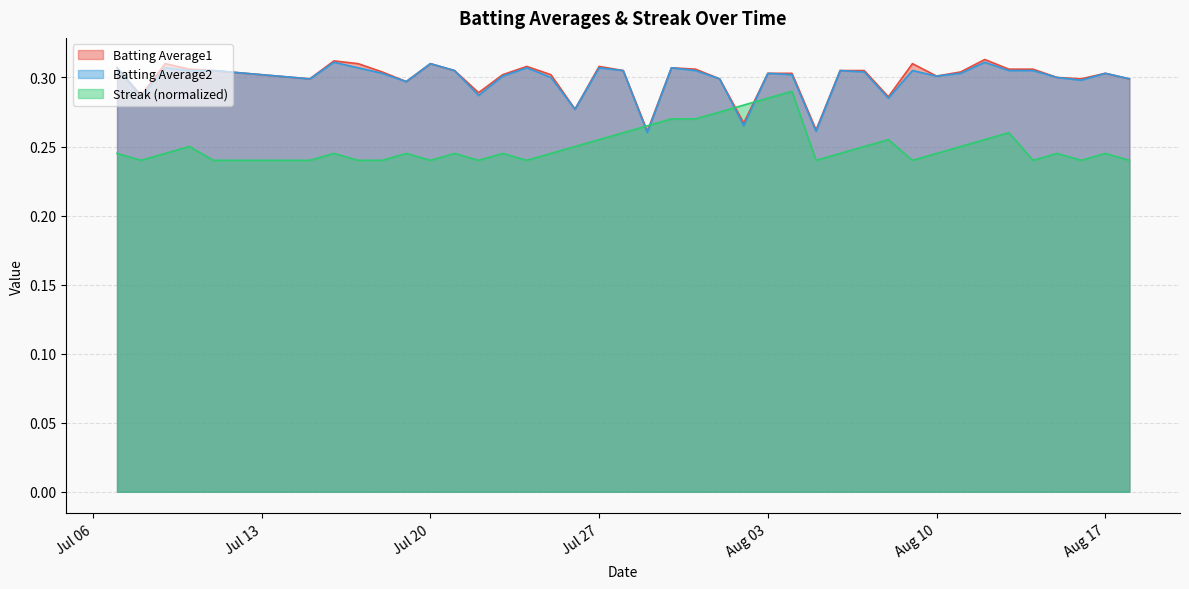

True or false: Streak has more than 0 points higher than both neighbors.

True